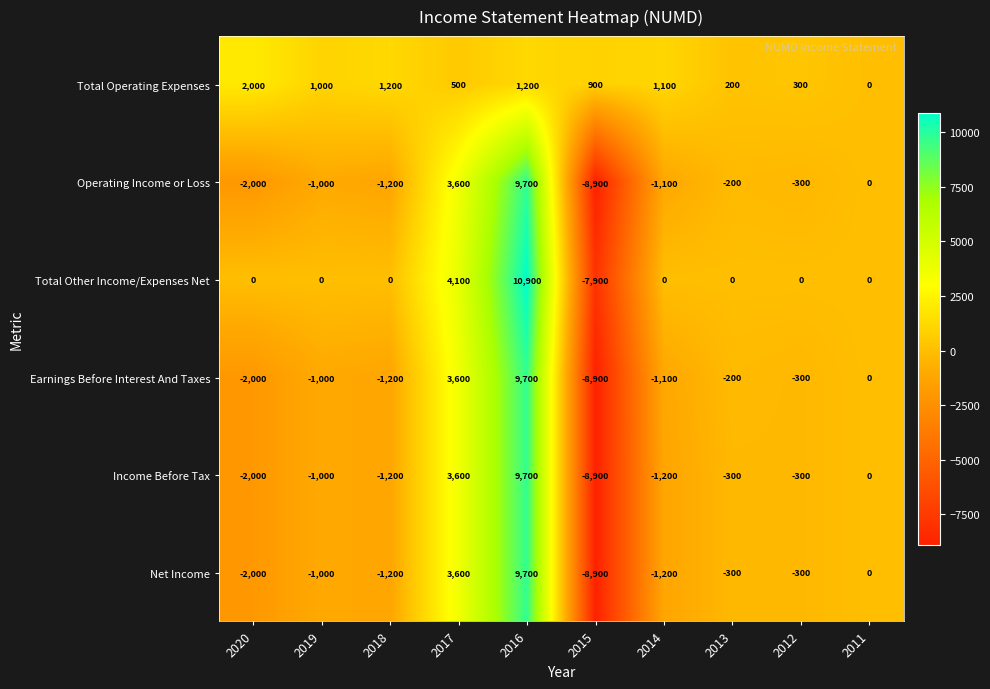

What is the spread (max minus min) of values at 2019?

2000